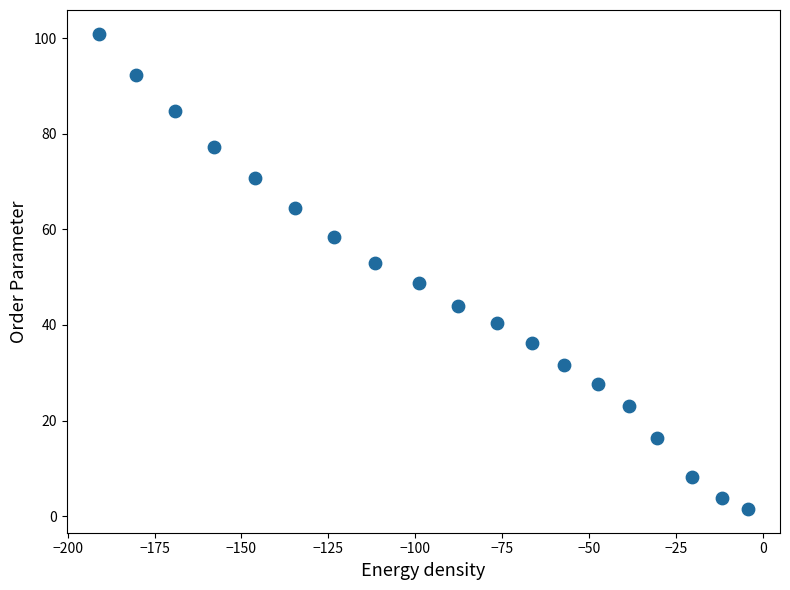

What is the range of Y values (max minus min)?

99.4